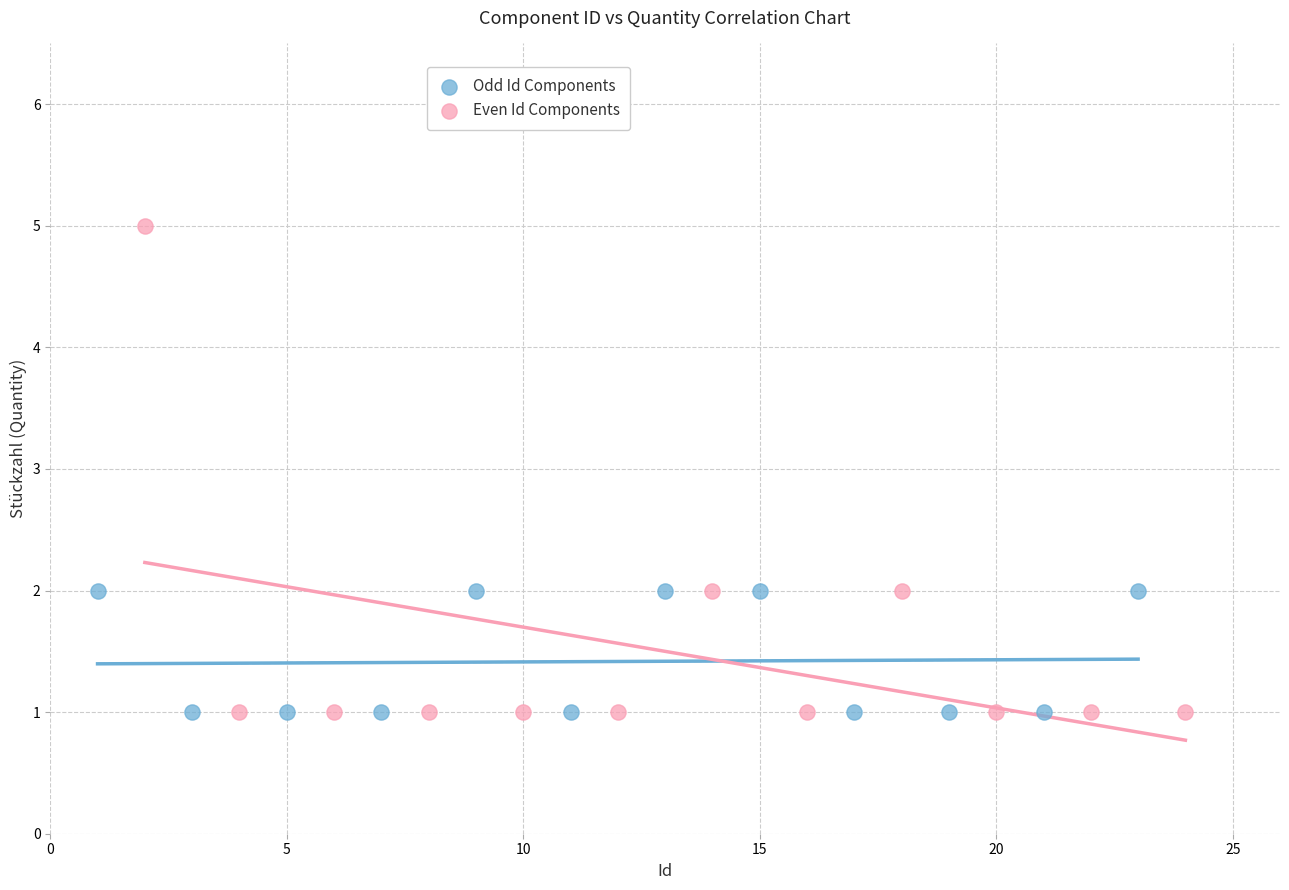

Which series contains the highest Y value?

Even Id Components